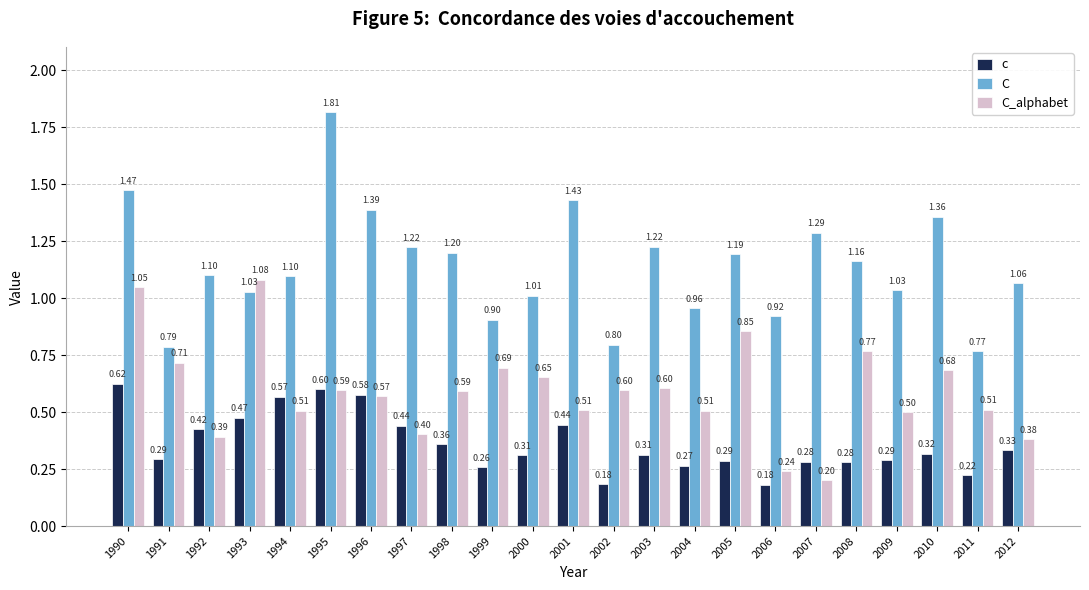

What is the average value of the C series?

1.1